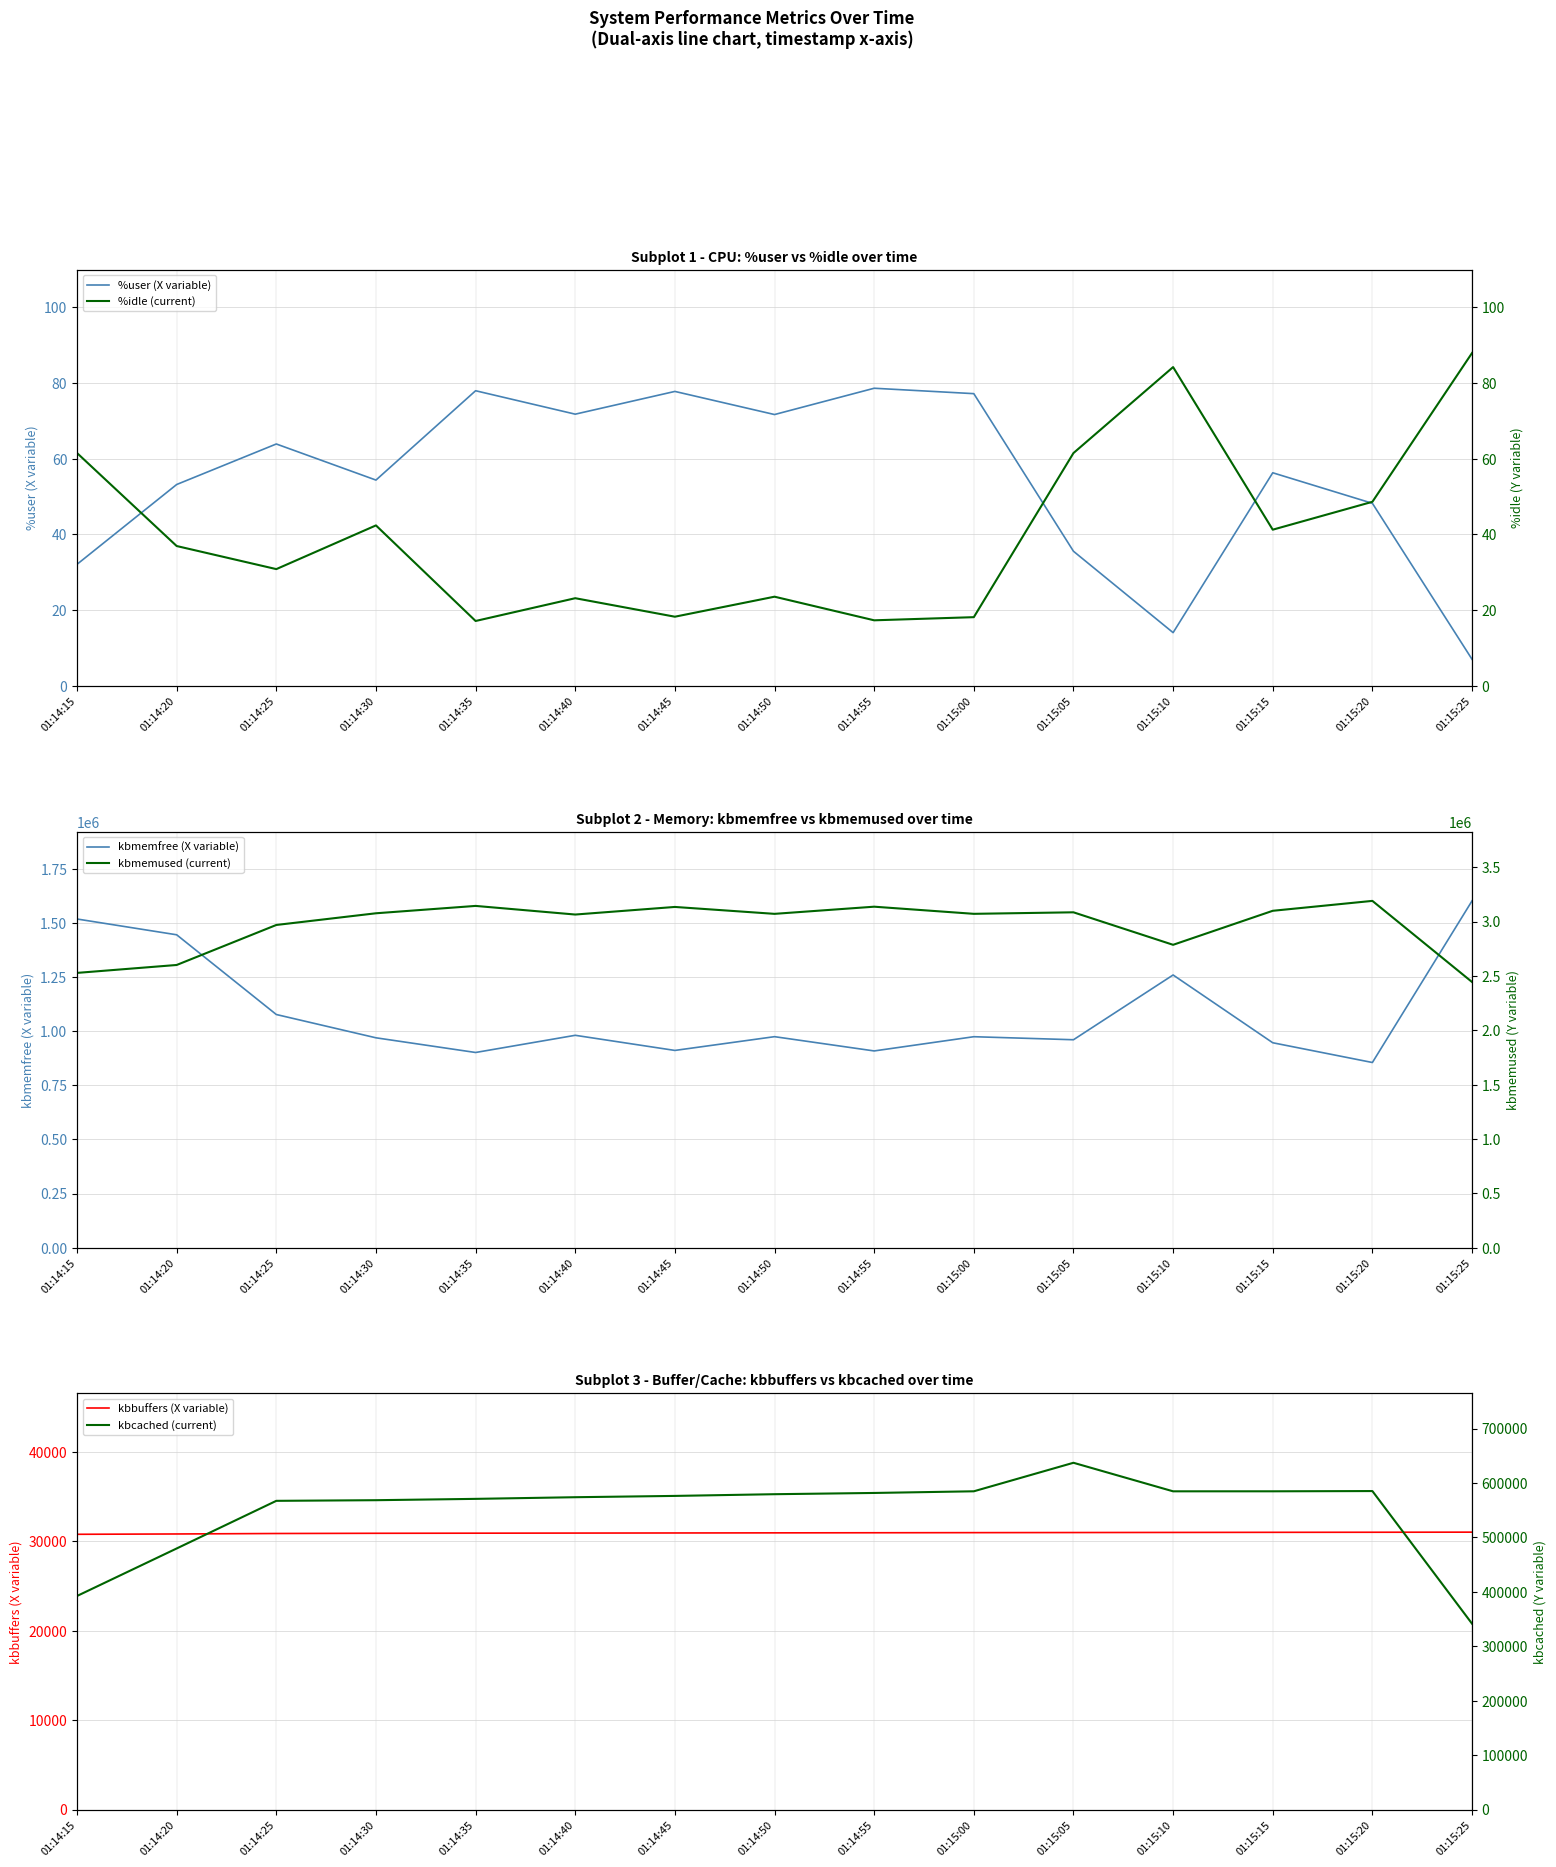

What is the value of the kbmemfree (X variable) point at the 1st from the left?

1517588.0